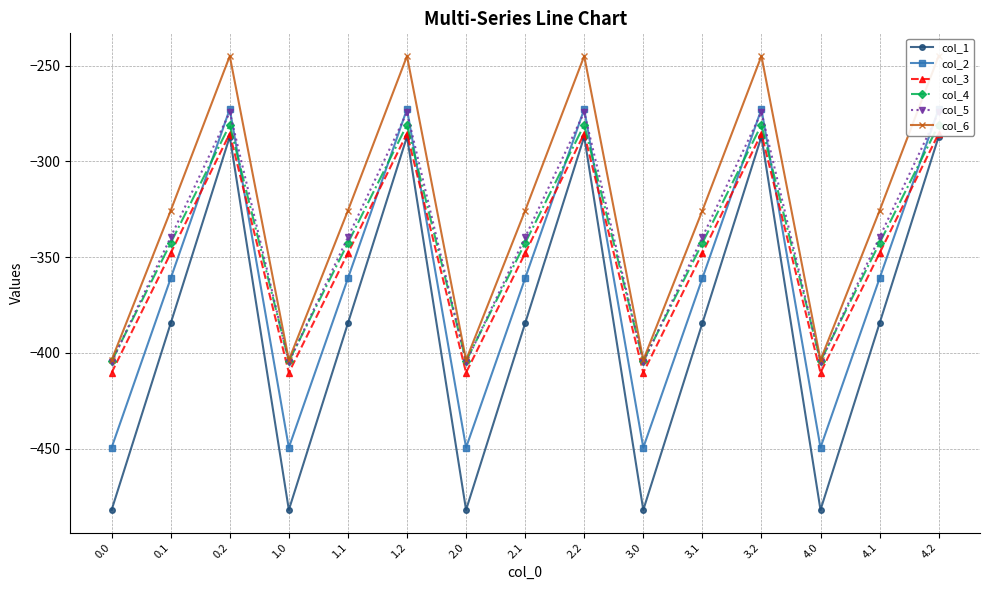

What is the difference between the maximum and minimum values in the col_1 series?

194.9